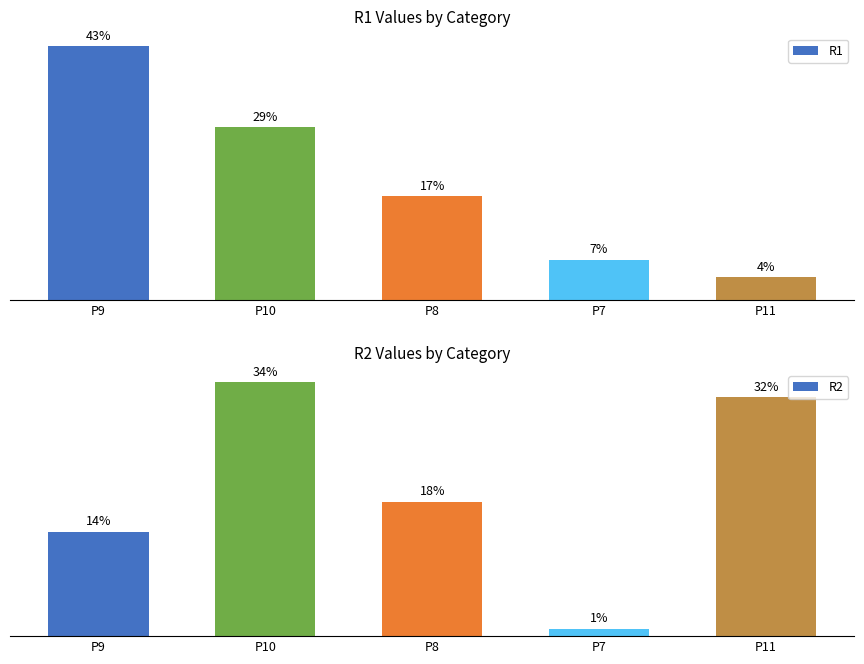

What is the value of the R2 bar at the 1st from the left?

14